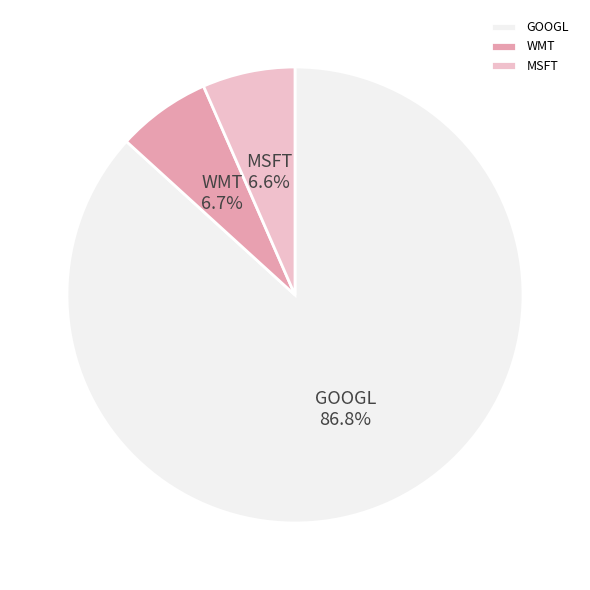

Approximately how many times larger is the value at GOOGL compared to MSFT?

13.2